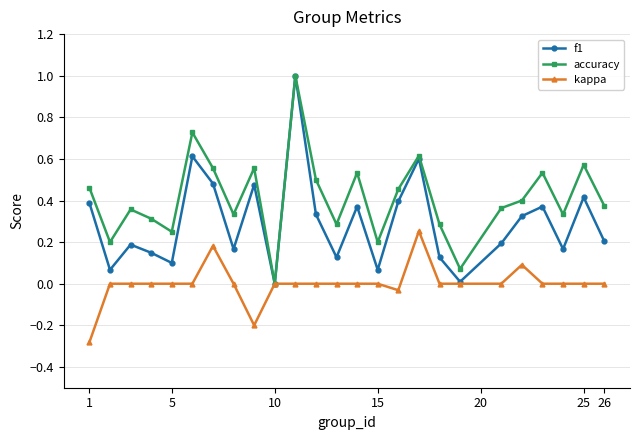

Rank the series by their average value, from lowest to highest.

kappa, f1, accuracy